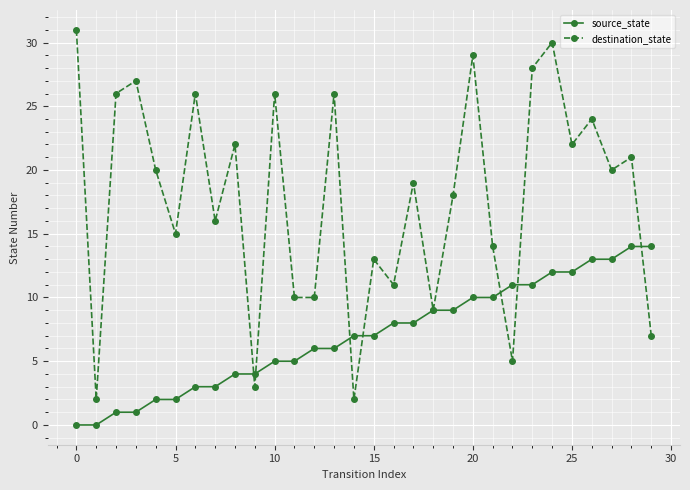

Which series has the largest total across all categories?

destination_state